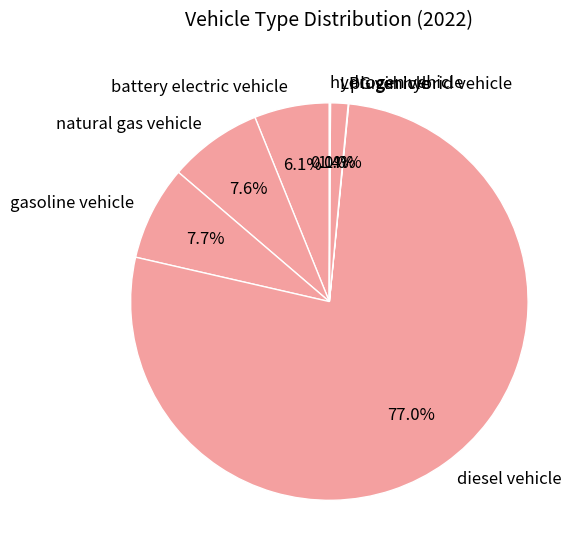

What is the largest slice in the pie chart?

diesel vehicle